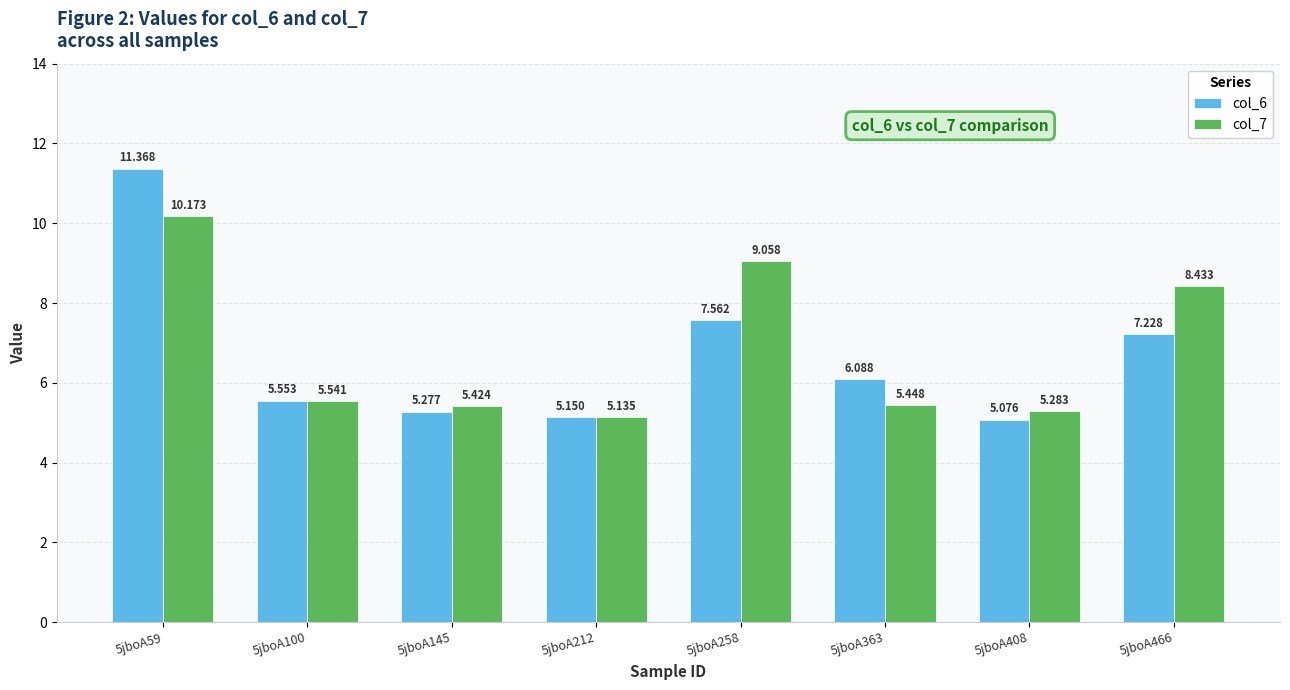

At which label does col_6 first exceed 6?

5jboA59